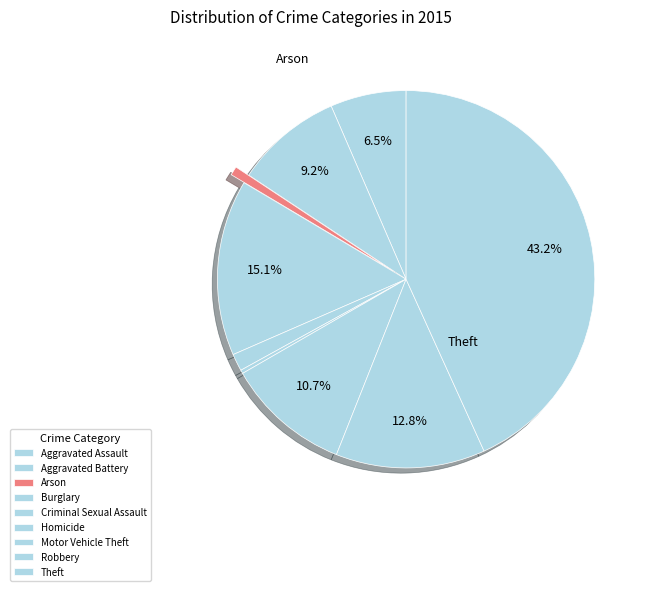

The Arson slice represents 15% of the pie. True or false?

False